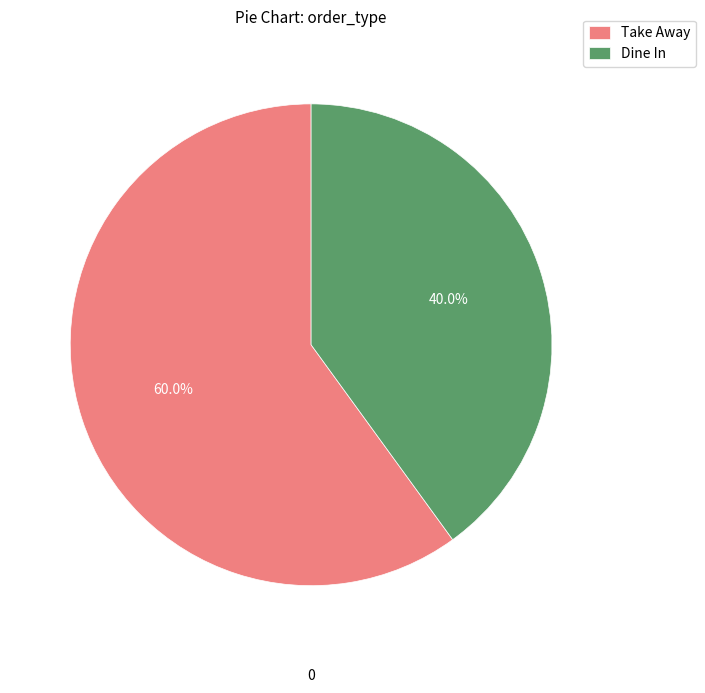

Between Take Away and Dine In, which is larger?

Take Away